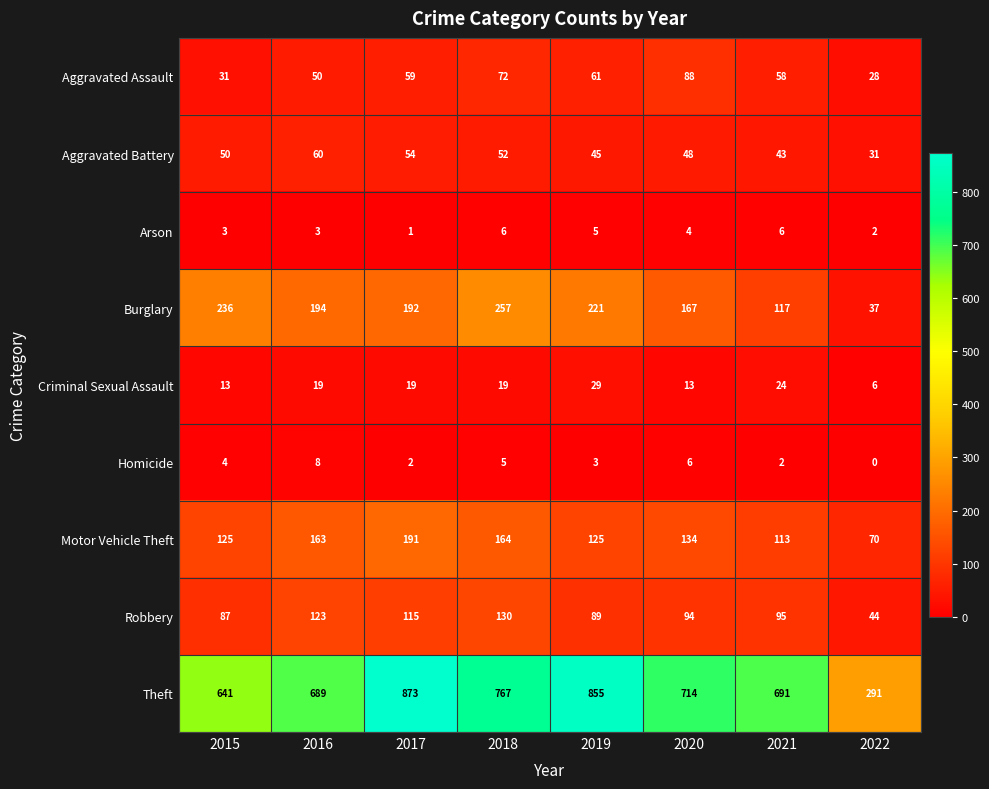

What is the difference between the Aggravated Assault values at 2016 and 2020?

38